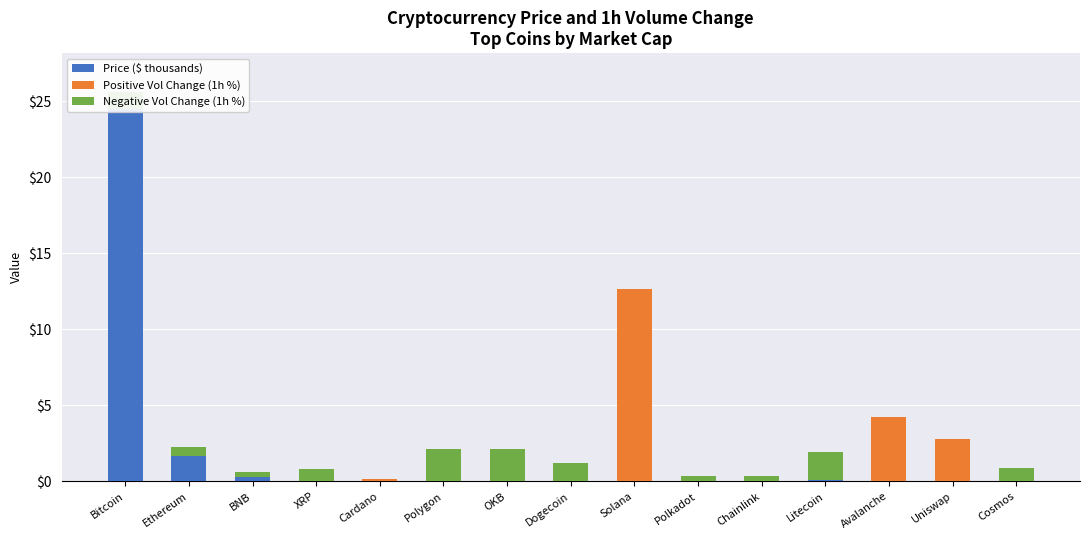

The value of Positive Vol Change (1h %) at Litecoin is 0.0. True or false?

True